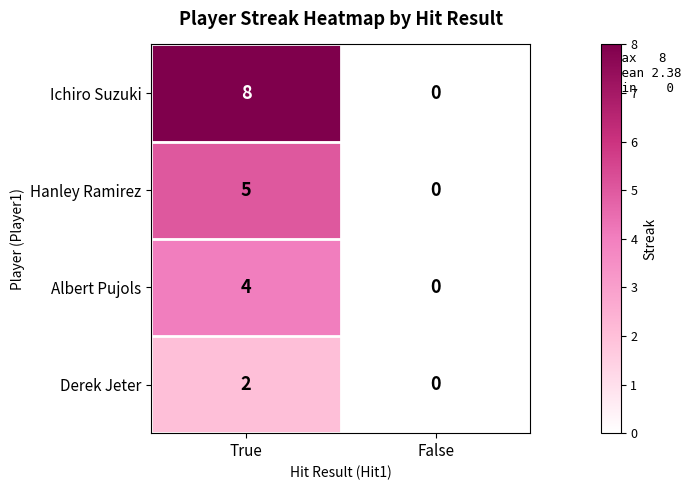

How many distinct data groups are displayed?

4